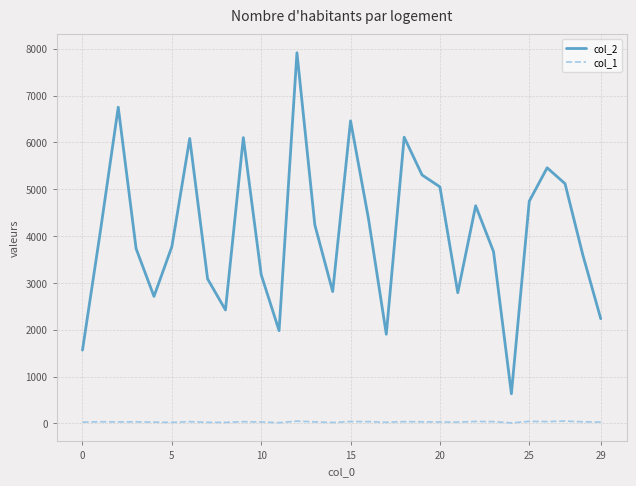

What are all the series names shown in the legend?

col_2, col_1